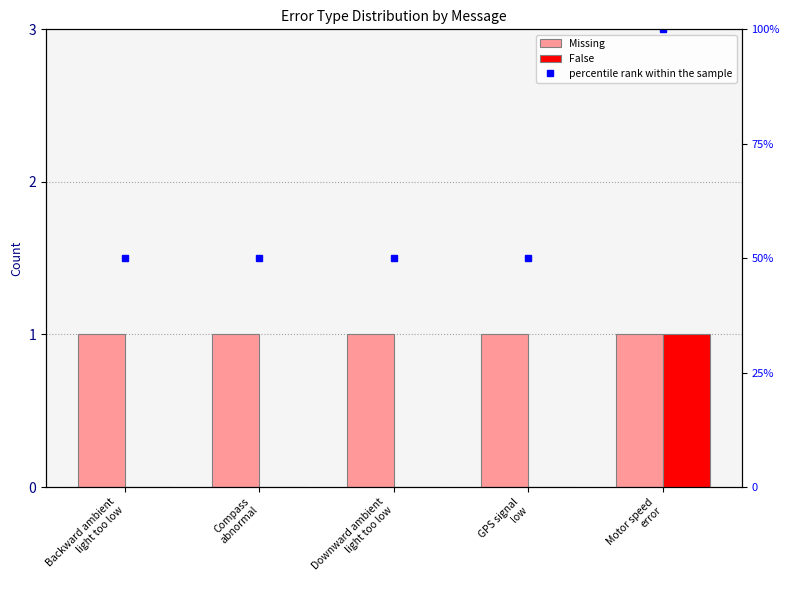

Which has a higher value, GPS signal
low or Downward ambient
light too low?

GPS signal
low